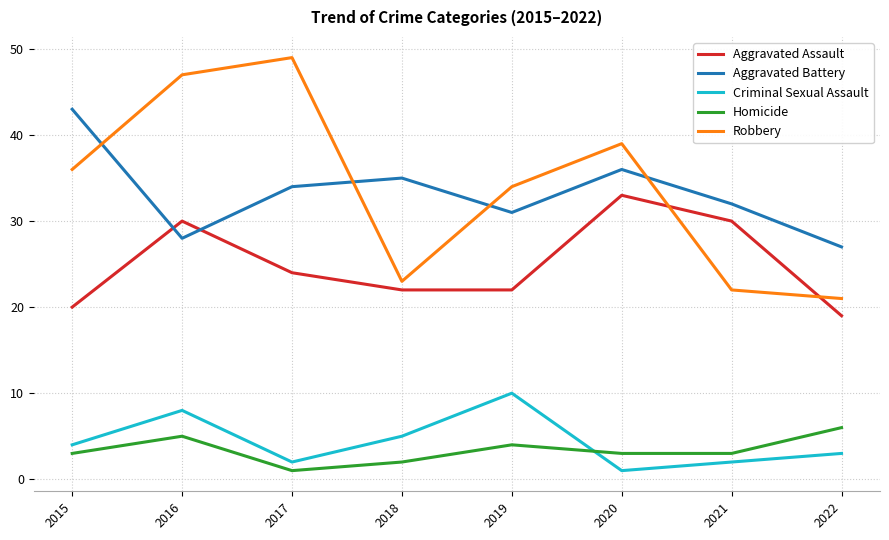

After their last crossing, which series has the higher values: Aggravated Battery or Robbery?

Aggravated Battery